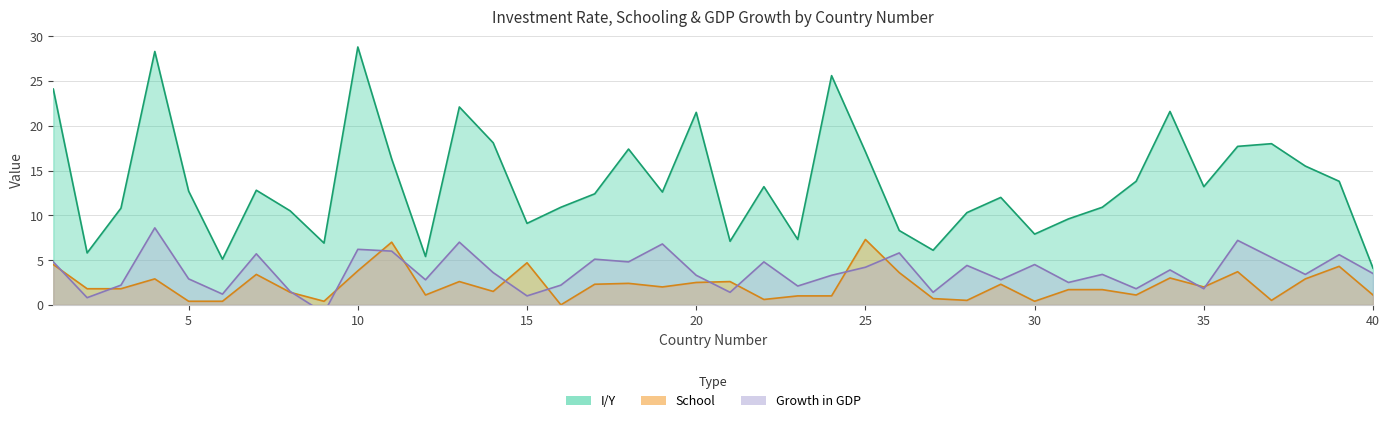

What is the value of the School point at the 18th from the left?

2.4